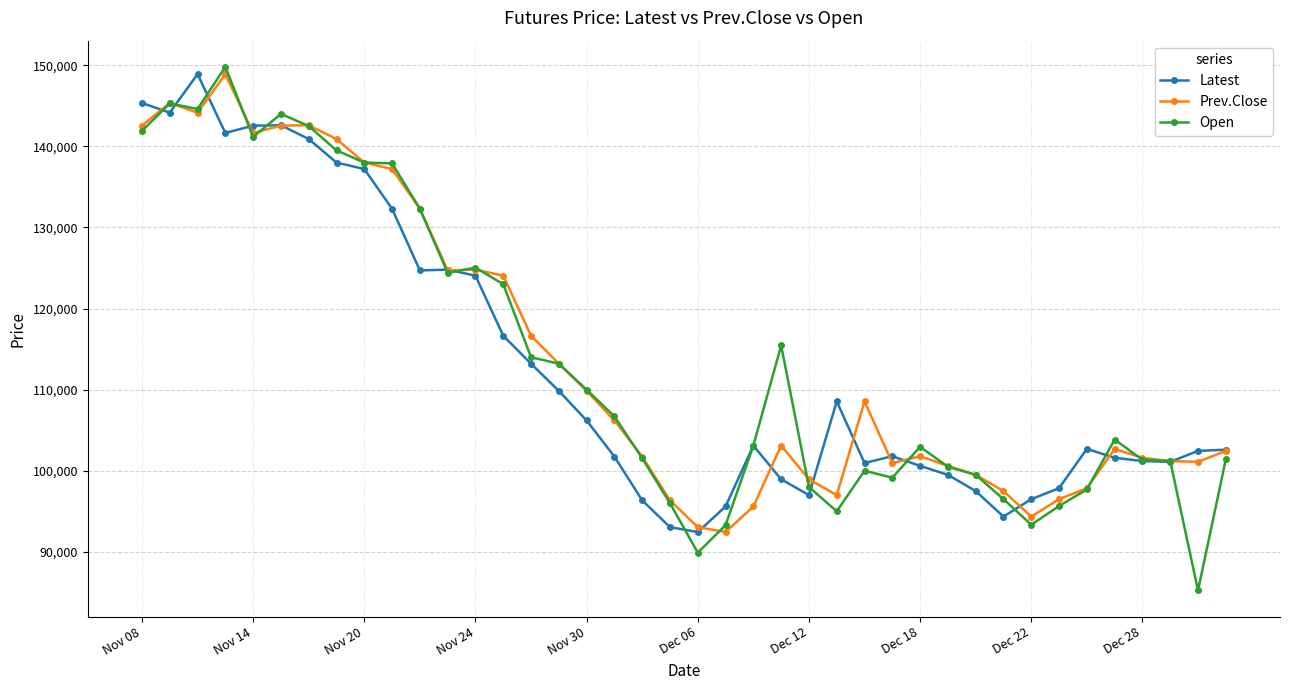

At how many categories does at least one series exceed 129477?

11